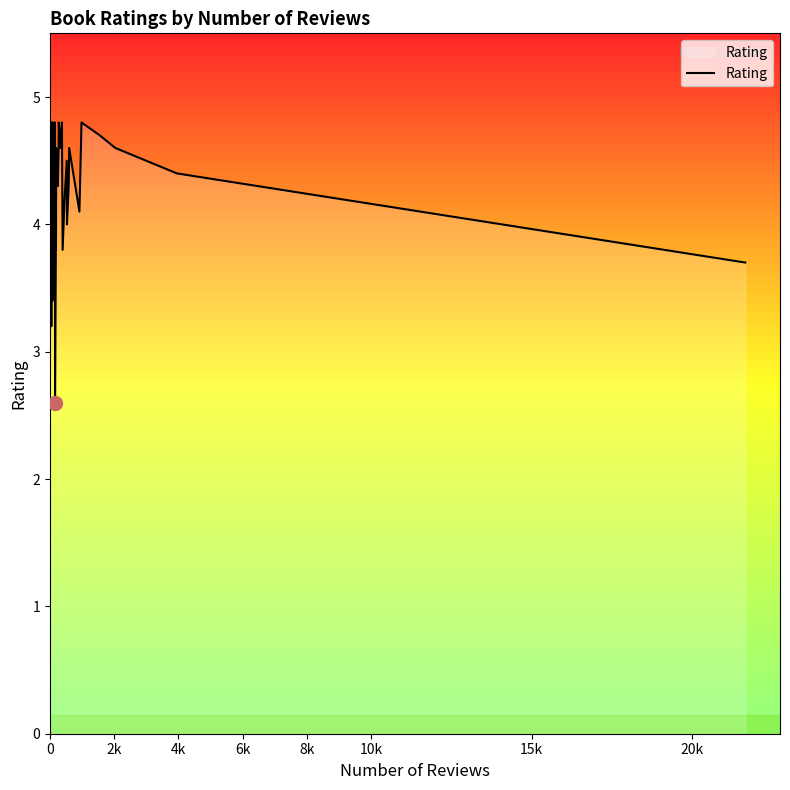

How many data points are less than 4?

12